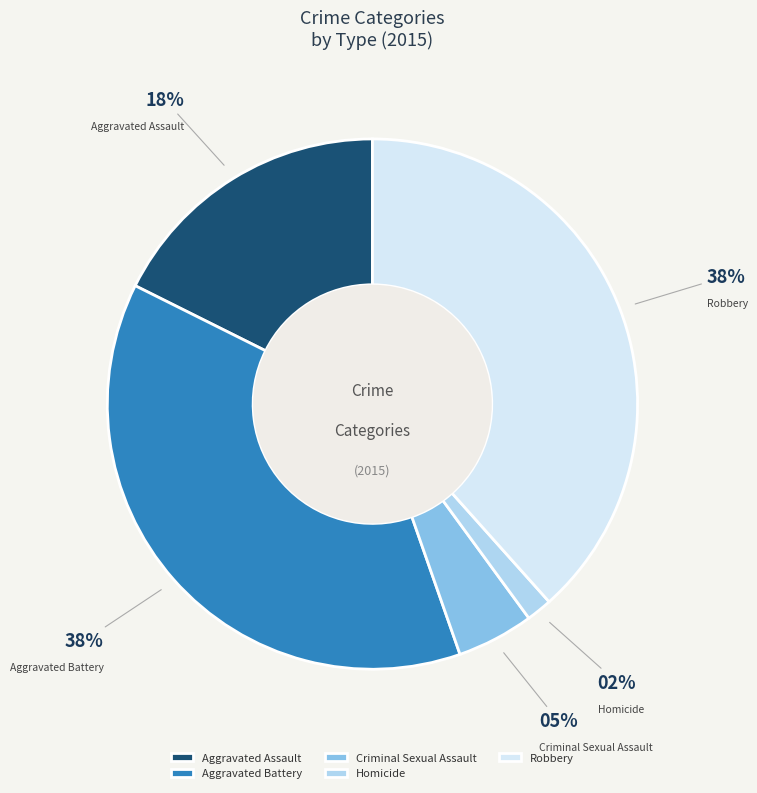

Is Aggravated Battery the majority of the pie?

No